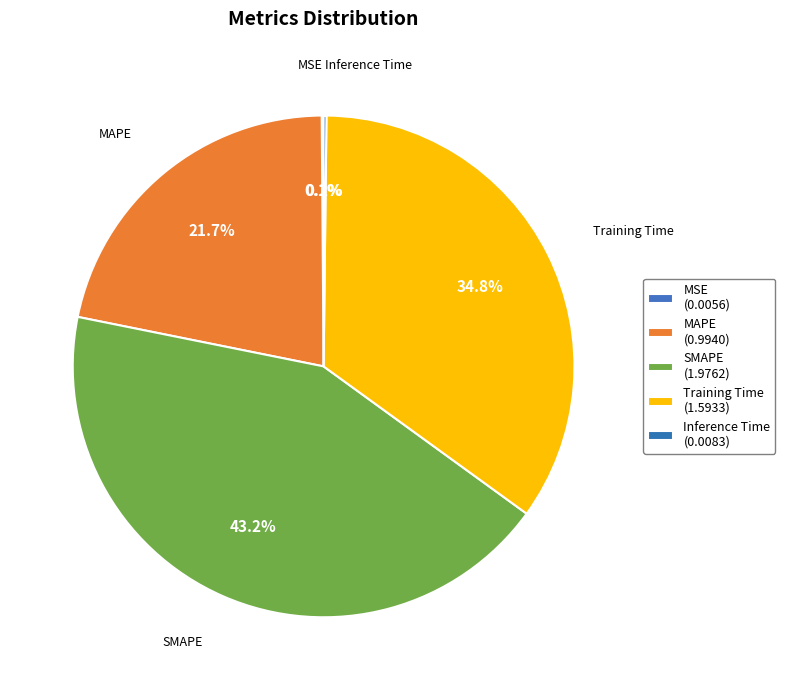

What percentage is the MAPE slice, to the nearest percent?

22%